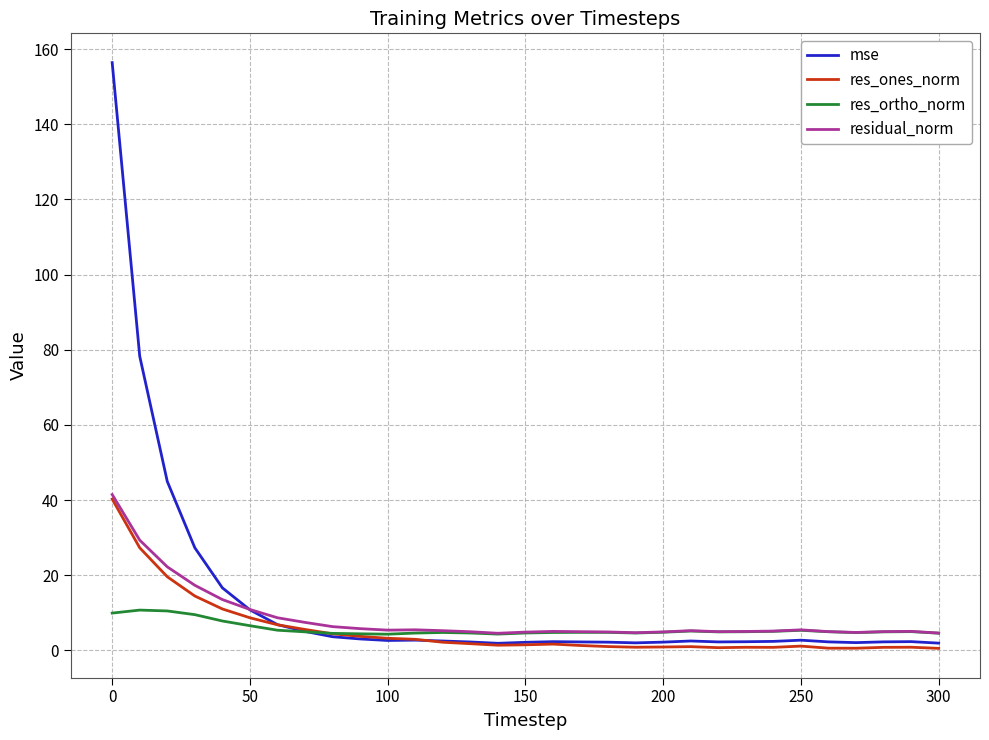

Which series has the largest range (max minus min)?

mse